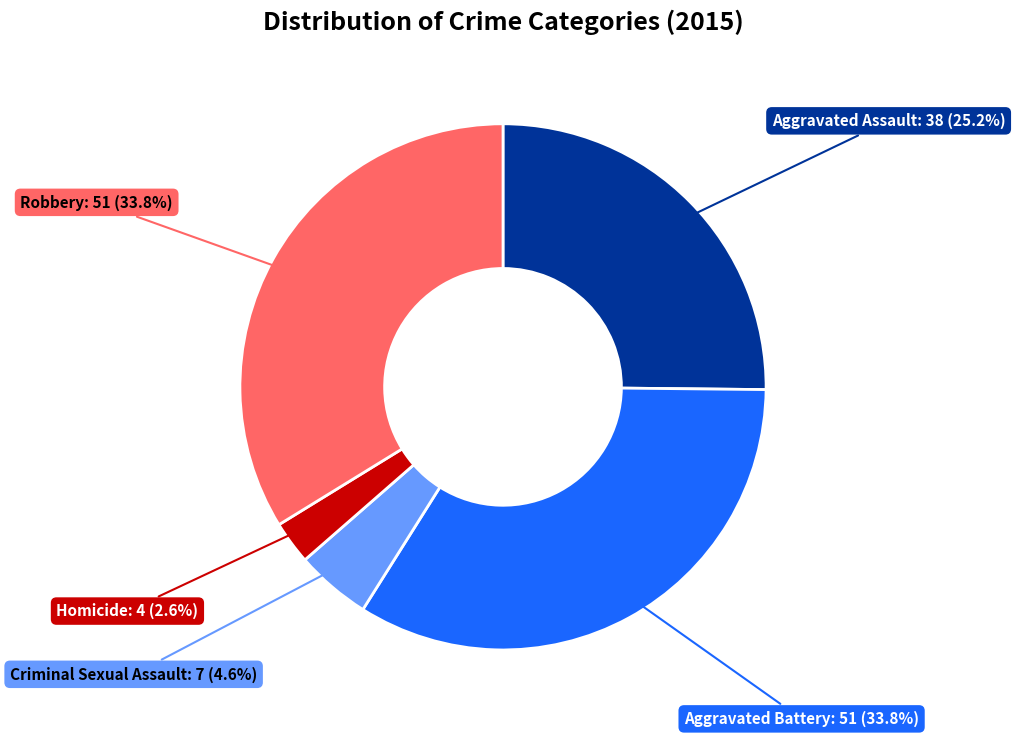

Does any single category account for the majority?

No